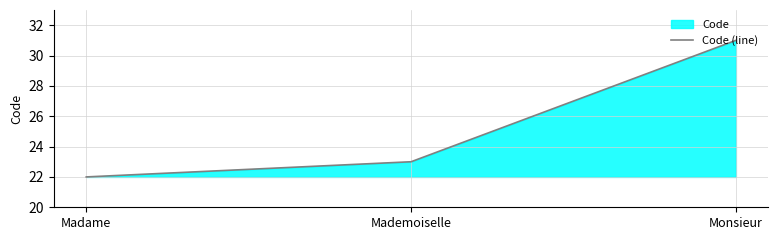

Reading right to left, what are all the values shown in this chart?

31	23	22